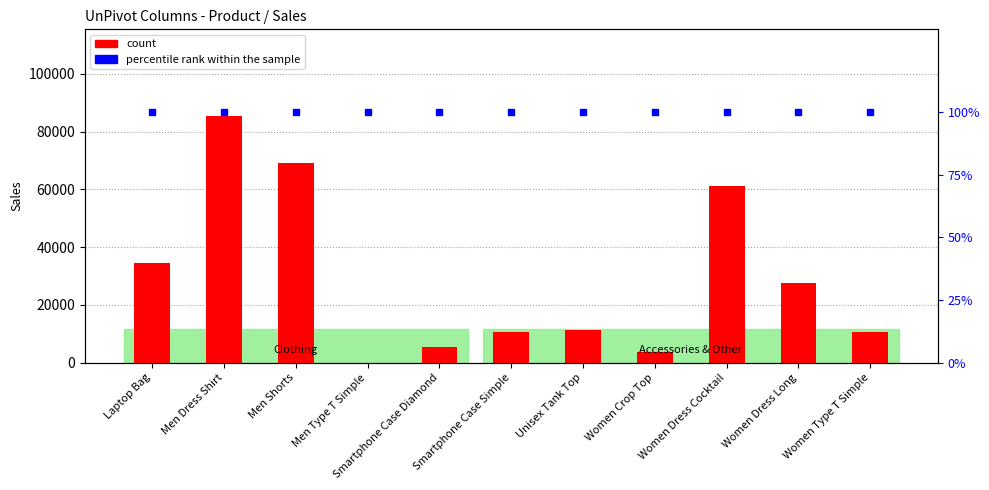

What position from the right is Unisex Tank Top?

5